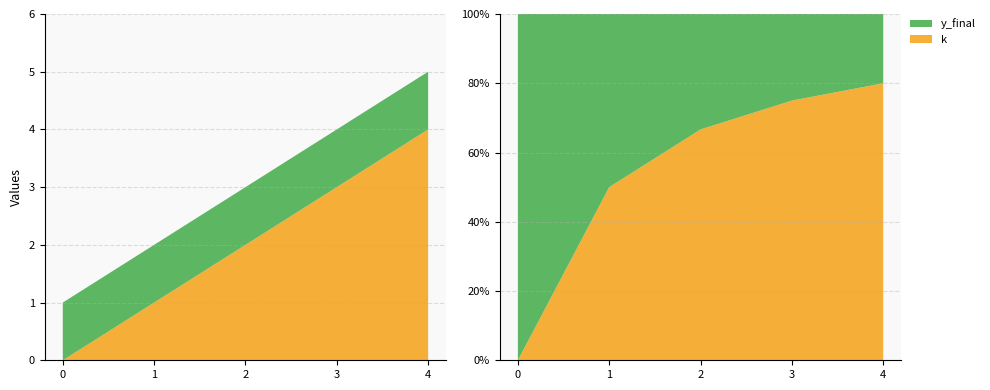

Reading left to right, extract all data points from this chart.

k: 0	1	2	3	4
y_final: 1	1	1	1	1